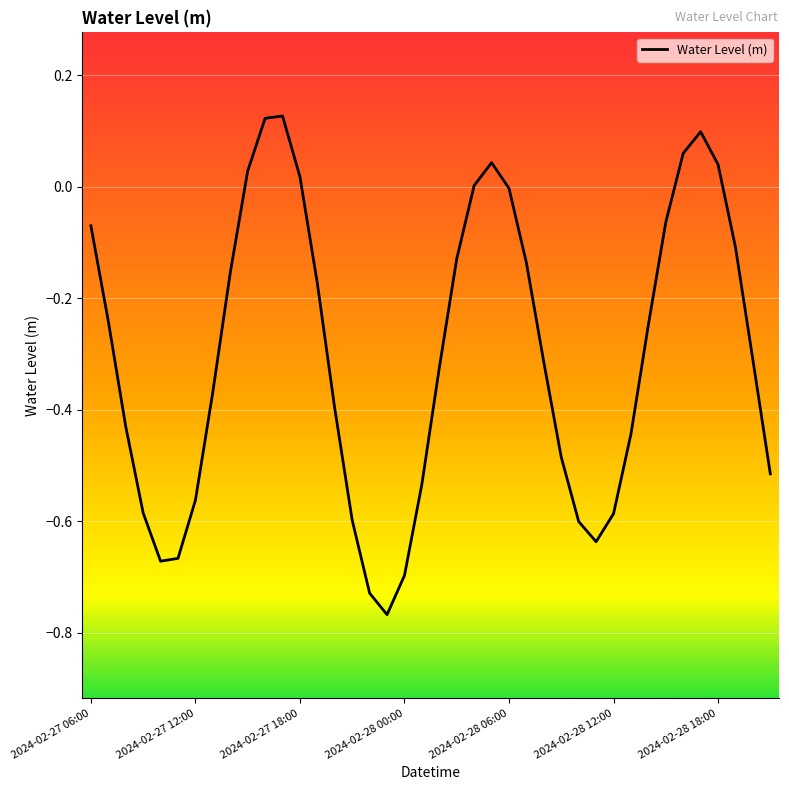

How many lines are shown in the chart?

1